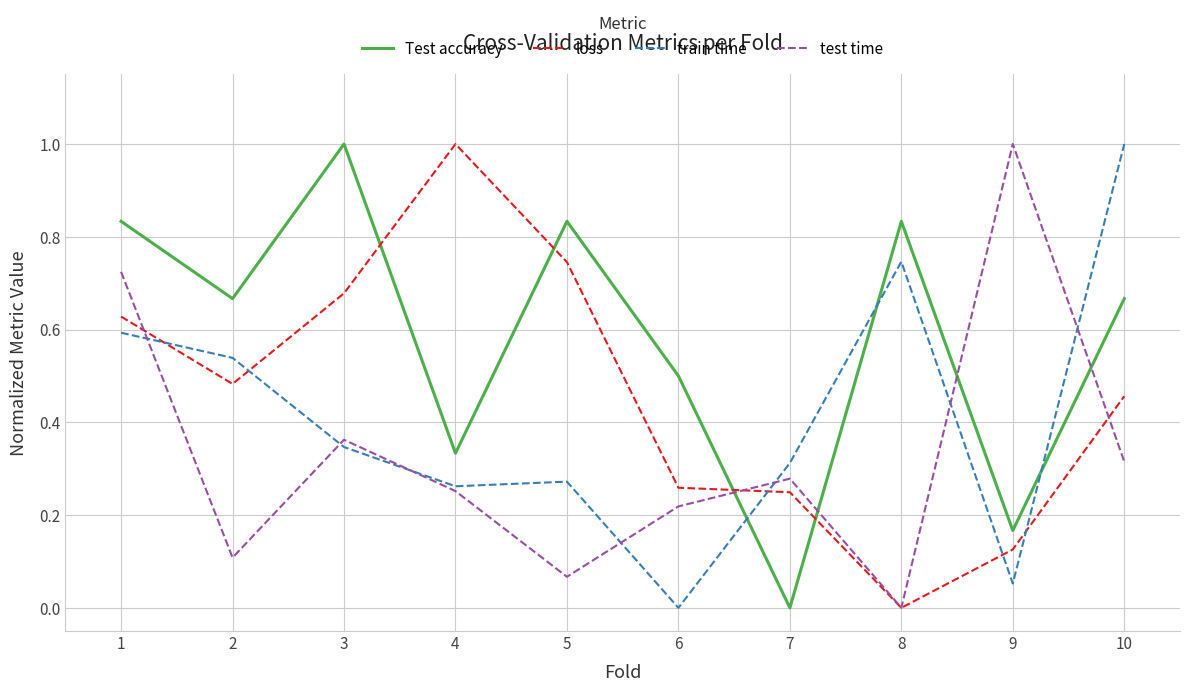

How many lines are shown in the chart?

4